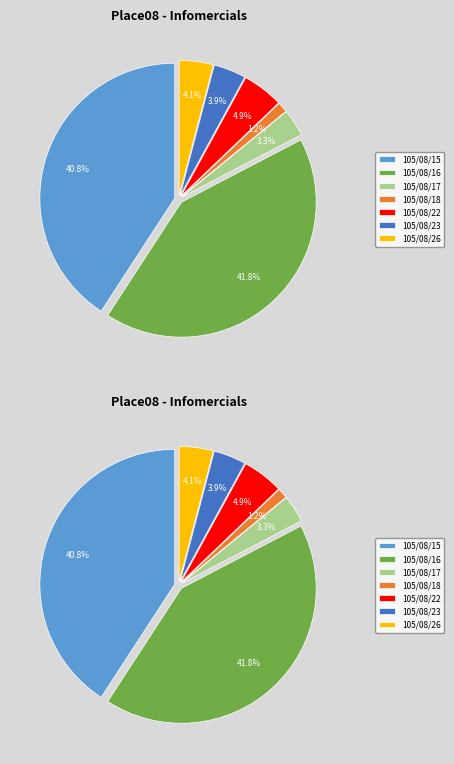

Which slice is the smallest?

105/08/18